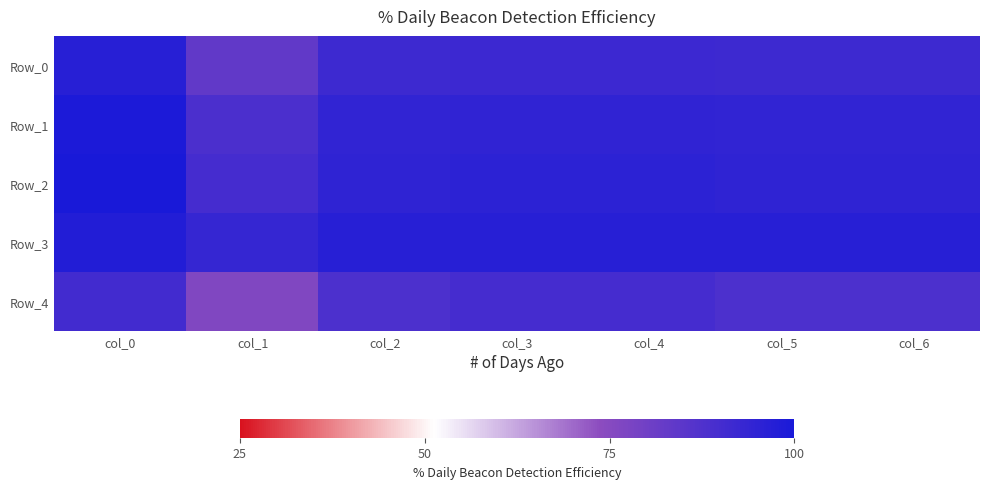

What is the difference between the highest and lowest values at col_2?

0.1